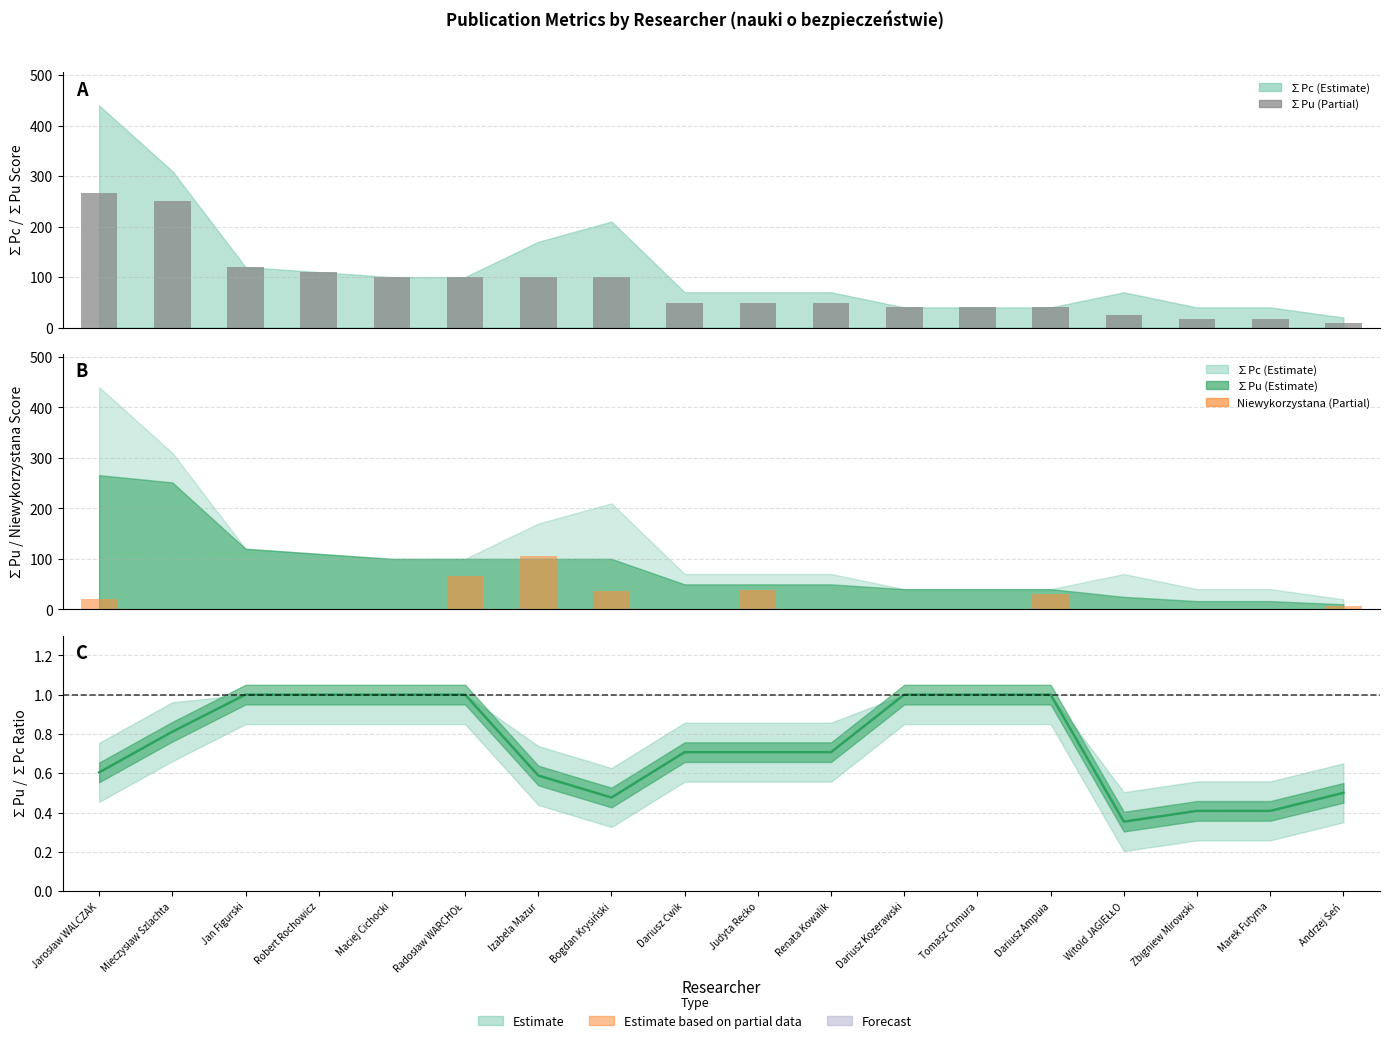

What is the spread (max minus min) of values at Dariusz Ćwik?

49.5